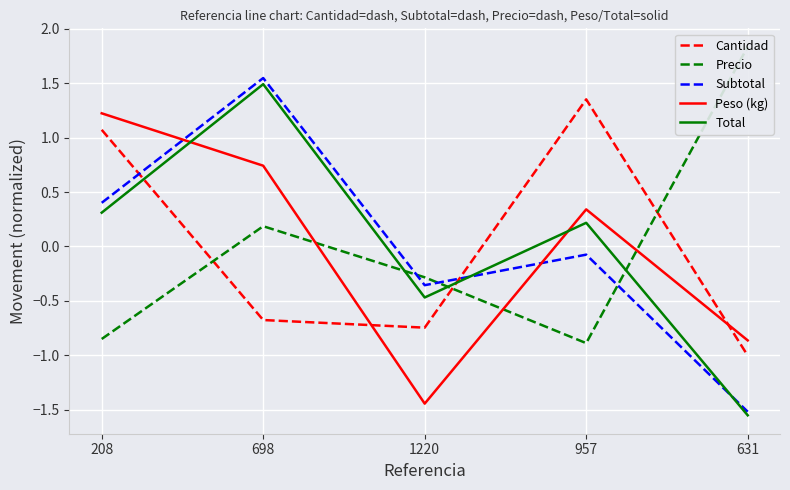

What is the value of the Peso (kg) point at the 5th from the left?

-0.9